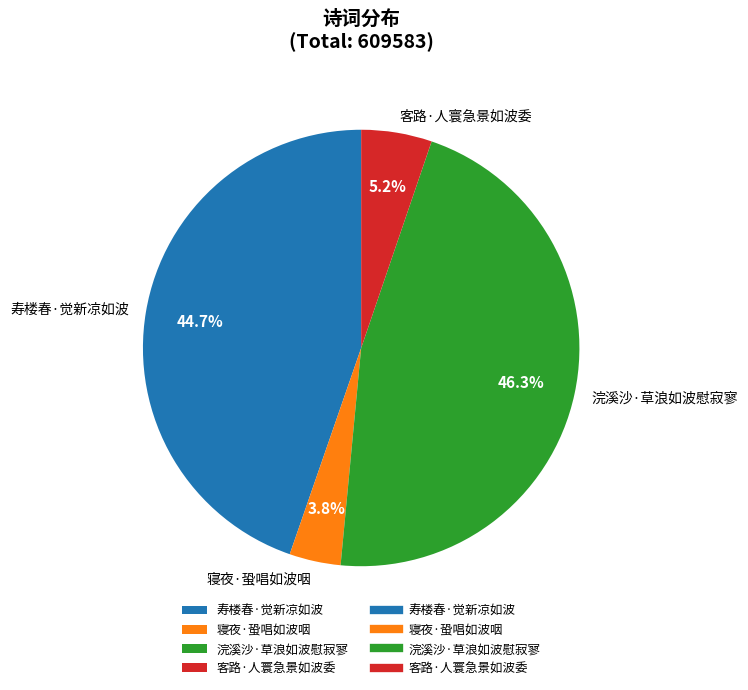

Is there any slice that represents more than half of the pie?

No